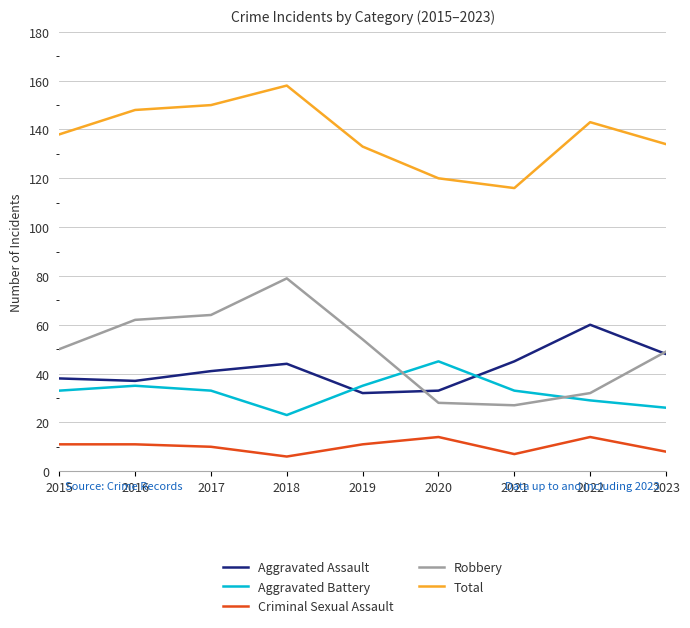

Reading left to right, list all the values displayed in this chart.

Aggravated Assault: 2015=38	2016=37	2017=41	2018=44	2019=32	2020=33	2021=45	2022=60	2023=48
Aggravated Battery: 2015=33	2016=35	2017=33	2018=23	2019=35	2020=45	2021=33	2022=29	2023=26
Criminal Sexual Assault: 2015=11	2016=11	2017=10	2018=6	2019=11	2020=14	2021=7	2022=14	2023=8
Robbery: 2015=50	2016=62	2017=64	2018=79	2019=54	2020=28	2021=27	2022=32	2023=49
Total: 2015=138	2016=148	2017=150	2018=158	2019=133	2020=120	2021=116	2022=143	2023=134